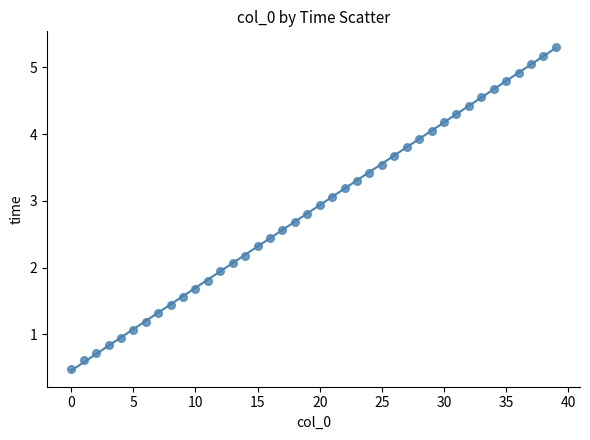

What is the range of Y values (max minus min)?

4.8